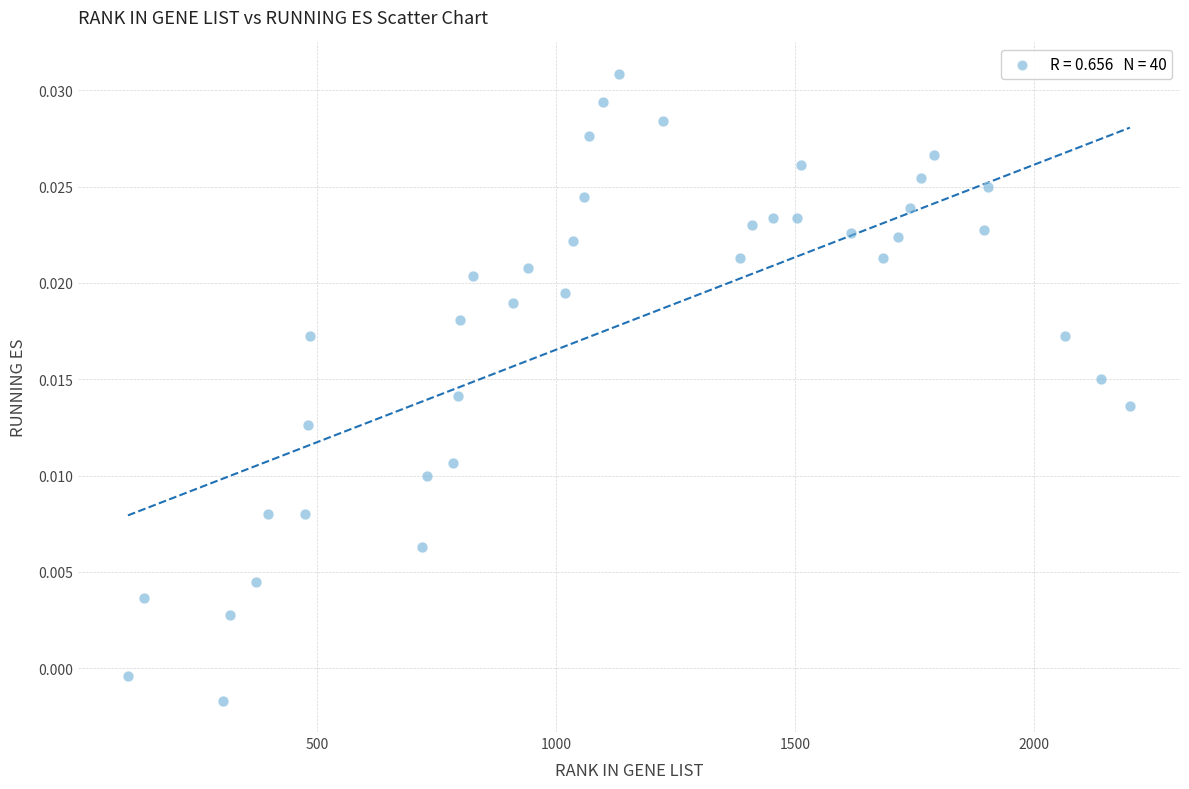

What is the range of X values (max minus min)?

2096.0